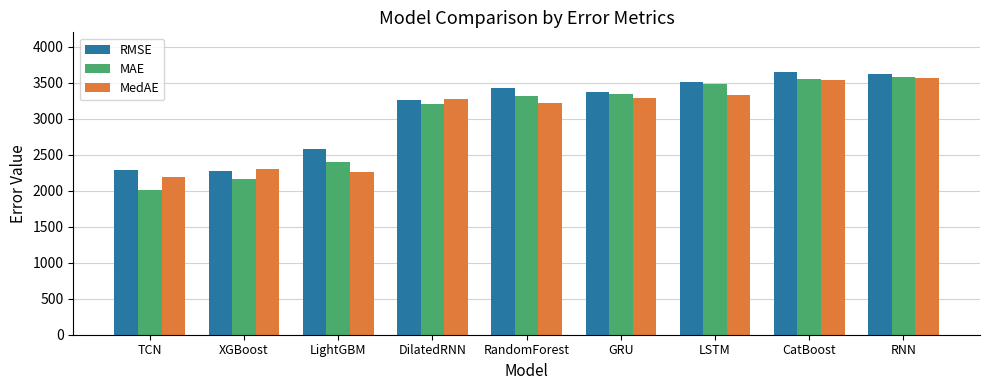

What is the maximum value for MAE?

3576.5